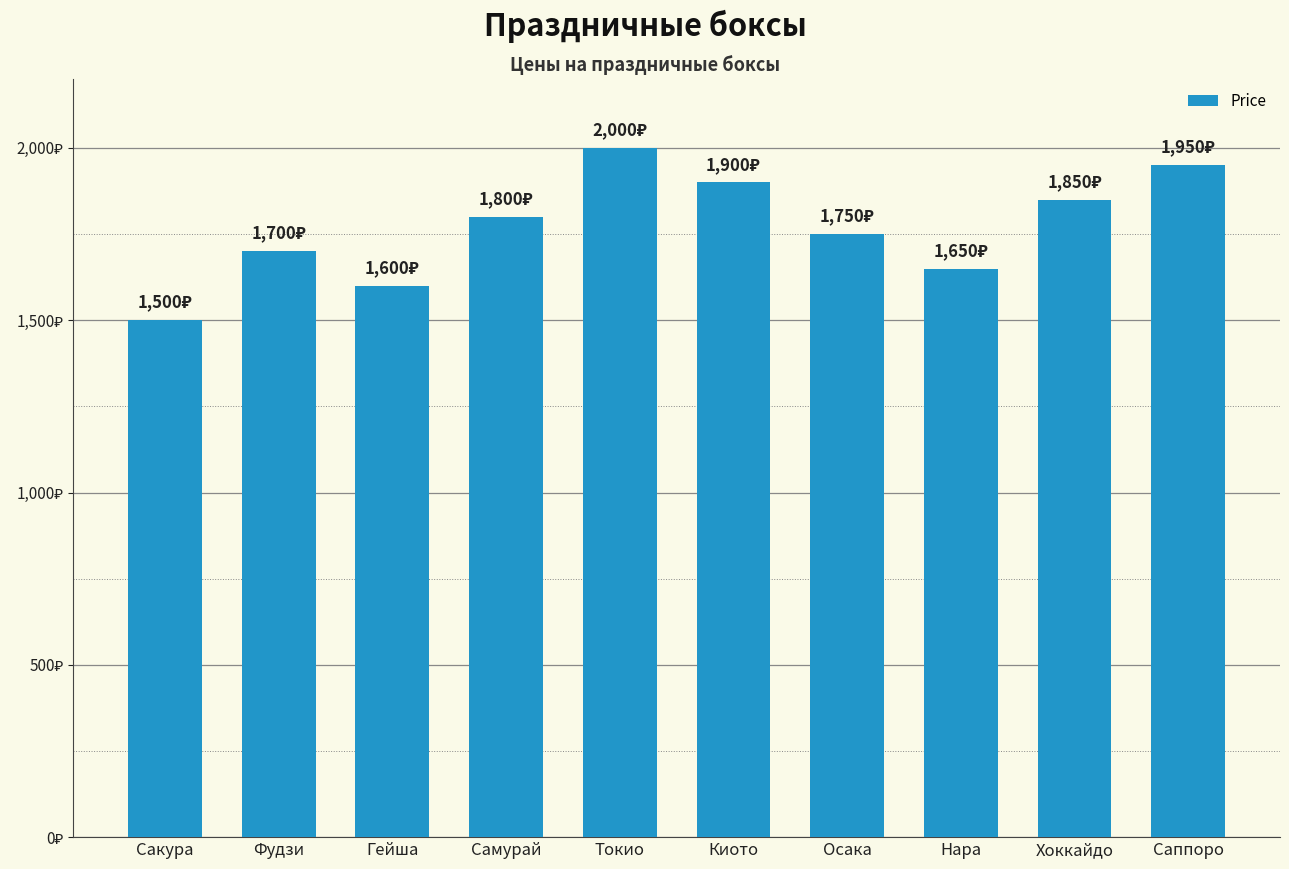

What is the smallest value displayed?

1500